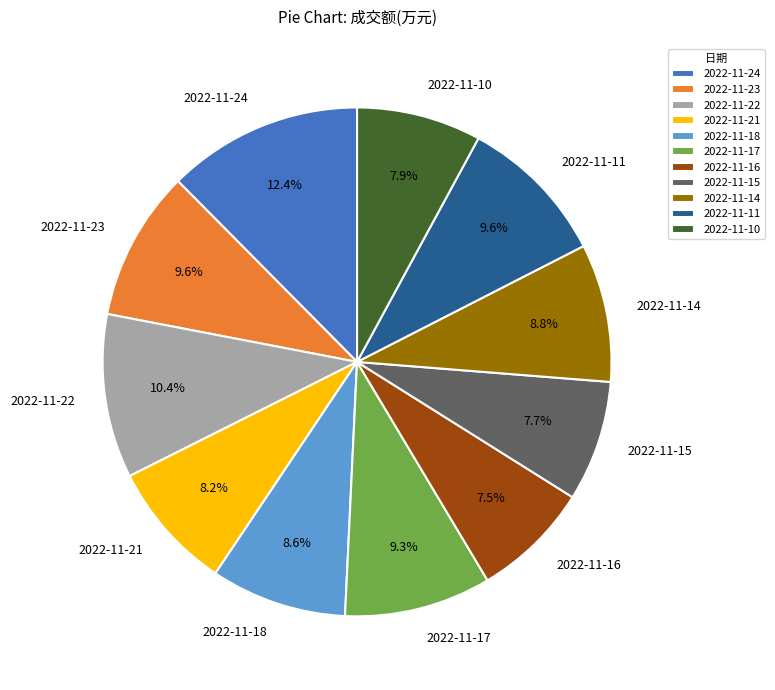

What is the largest slice in the pie chart?

2022-11-24